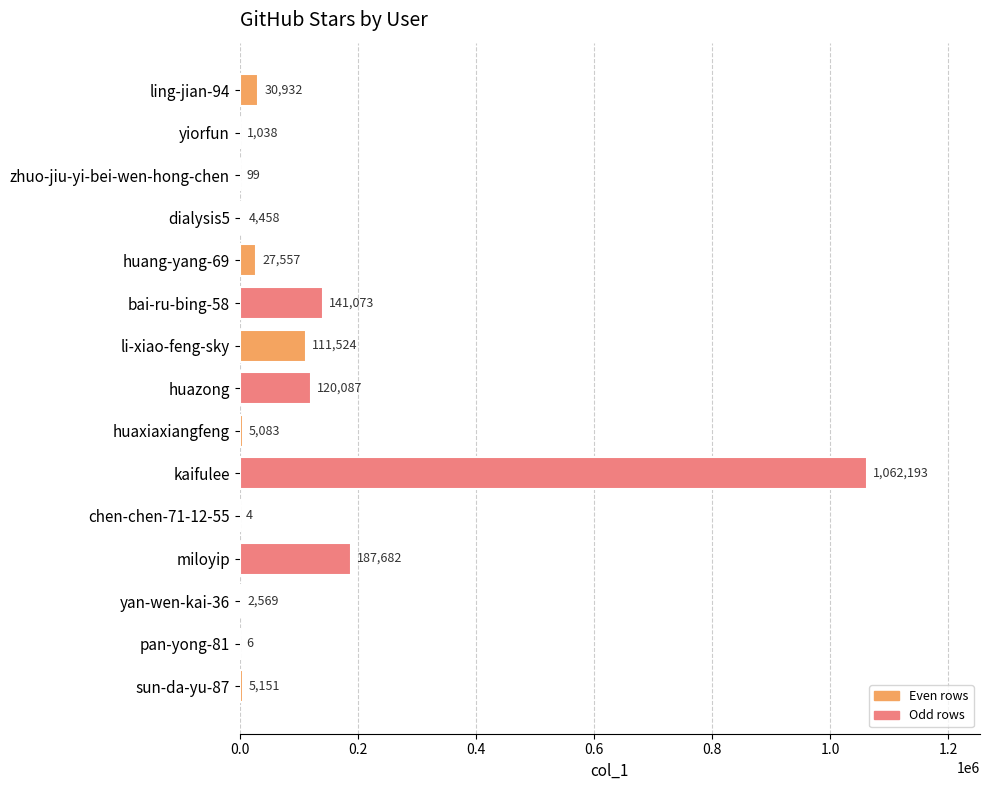

What is the ratio of the value at kaifulee to the value at yiorfun?

1023.3